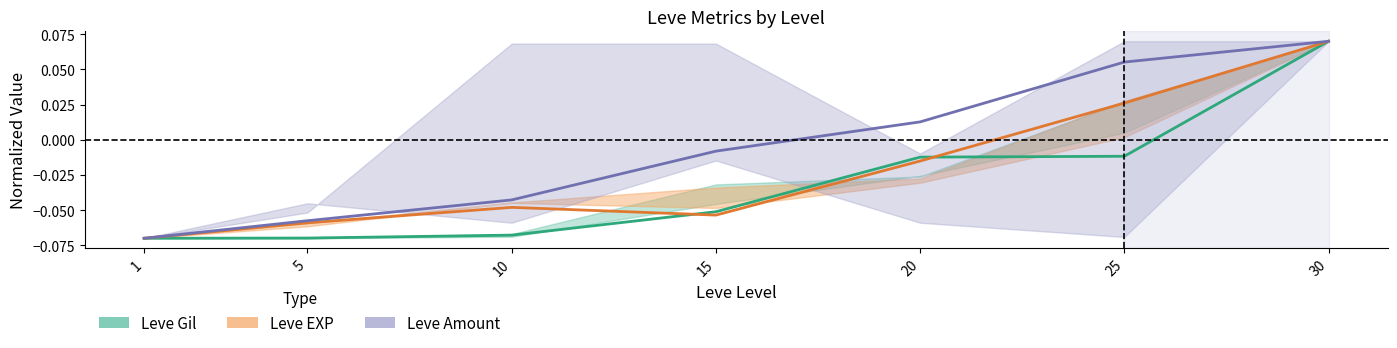

Which series ends up on top after the final intersection of Leve EXP and Leve Amount?

Leve Amount